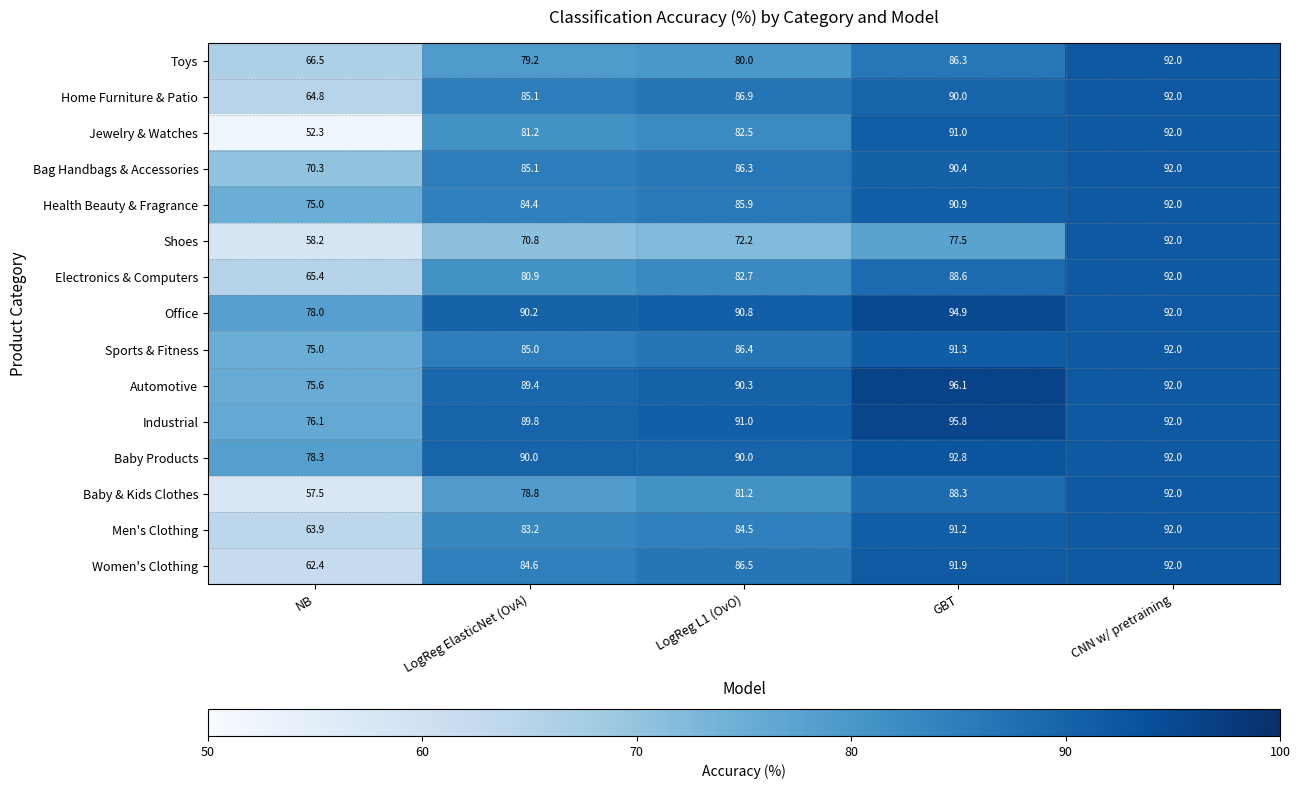

The Sports & Fitness series shows 21.7 at GBT. True or false?

False